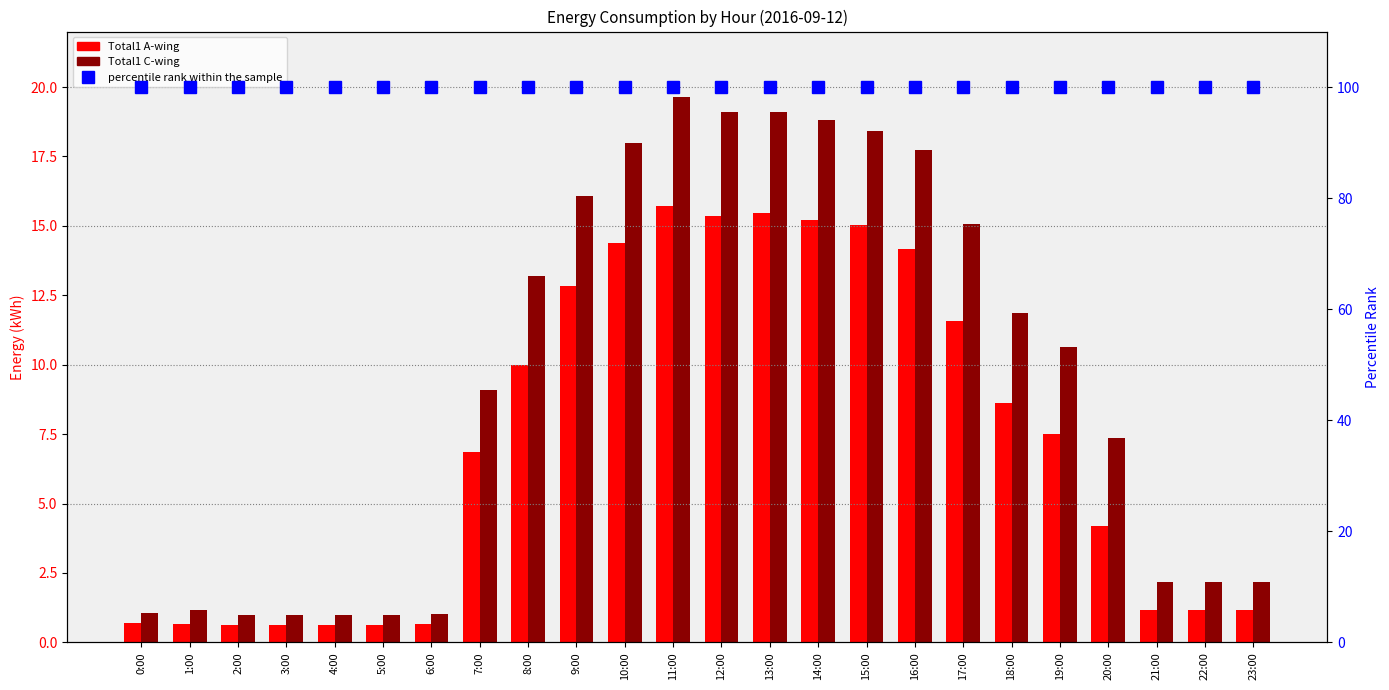

True or false: Total1 C-wing has a value of 6.6 at 9:00.

False